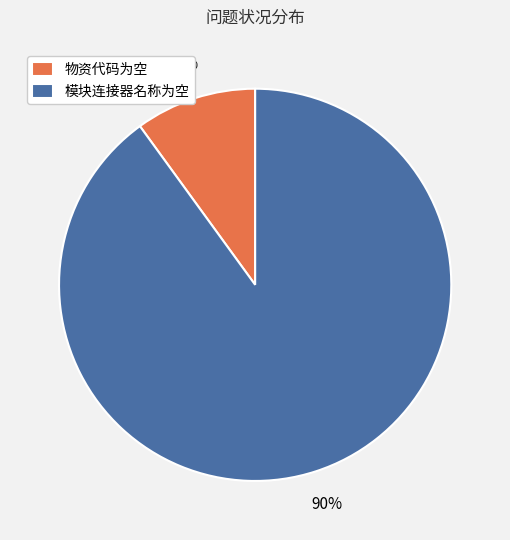

Which category accounts for the majority?

模块连接器名称为空